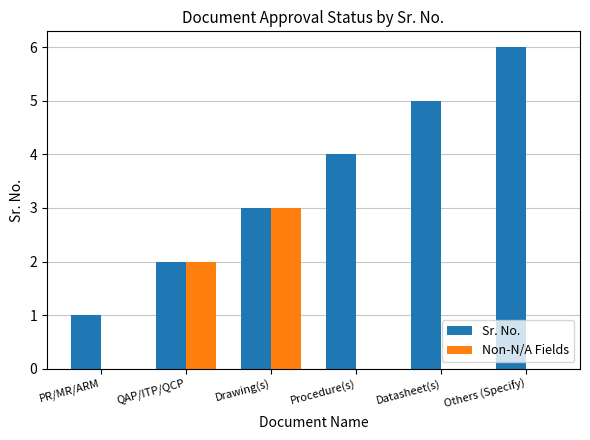

Which series changed the most between QAP/ITP/QCP and Datasheet(s)?

Sr. No.